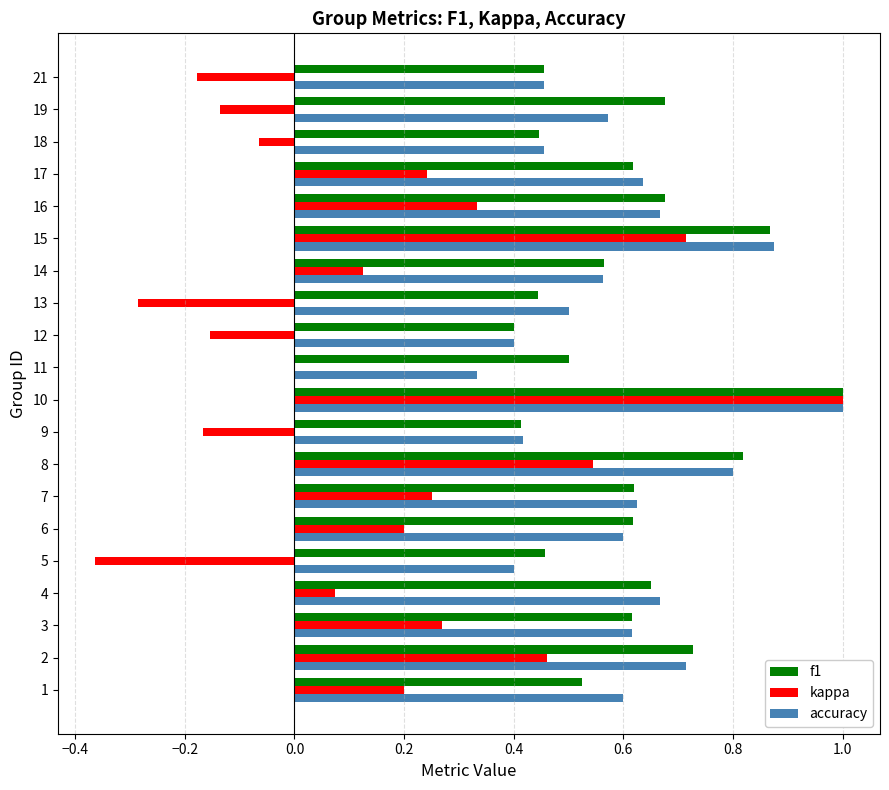

Is the value of f1 at 6 greater than the value of kappa at 3?

Yes